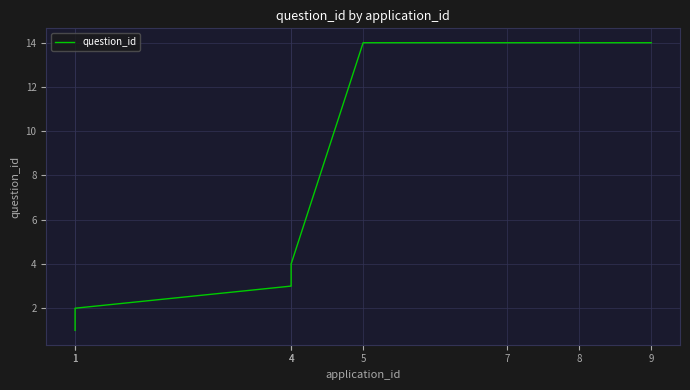

What is the sum of the values at 4 and 5?

18